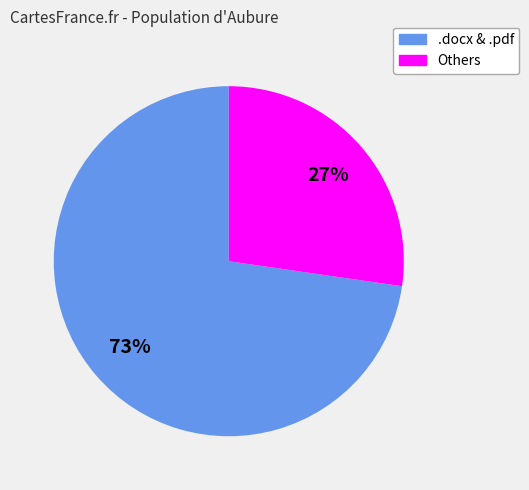

To the nearest percent, what is the average slice percentage?

50%